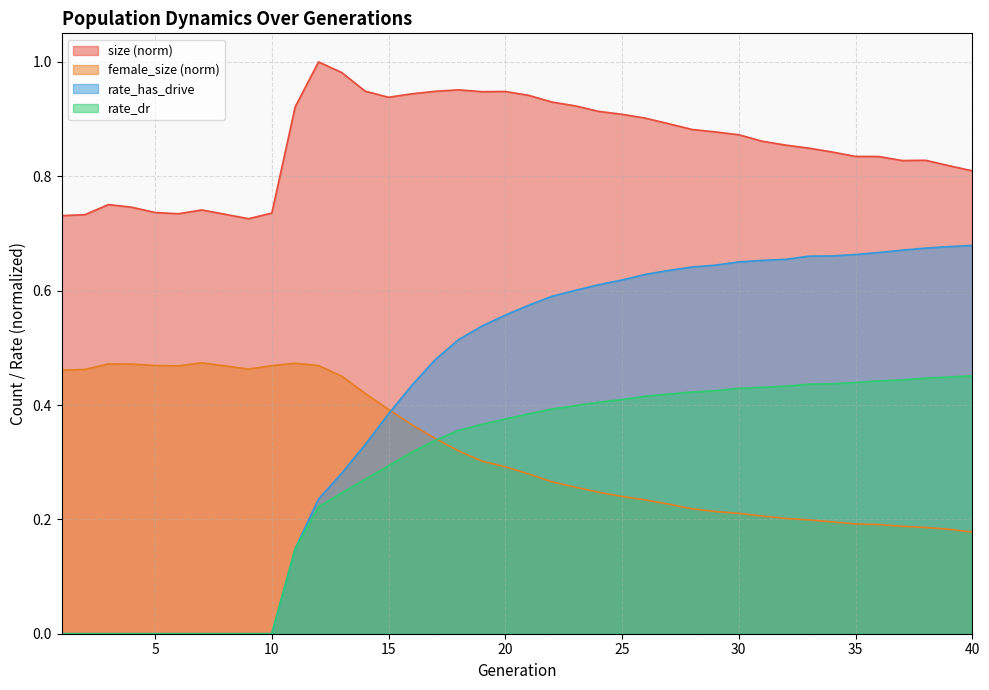

At how many categories does at least one series exceed 0?

40